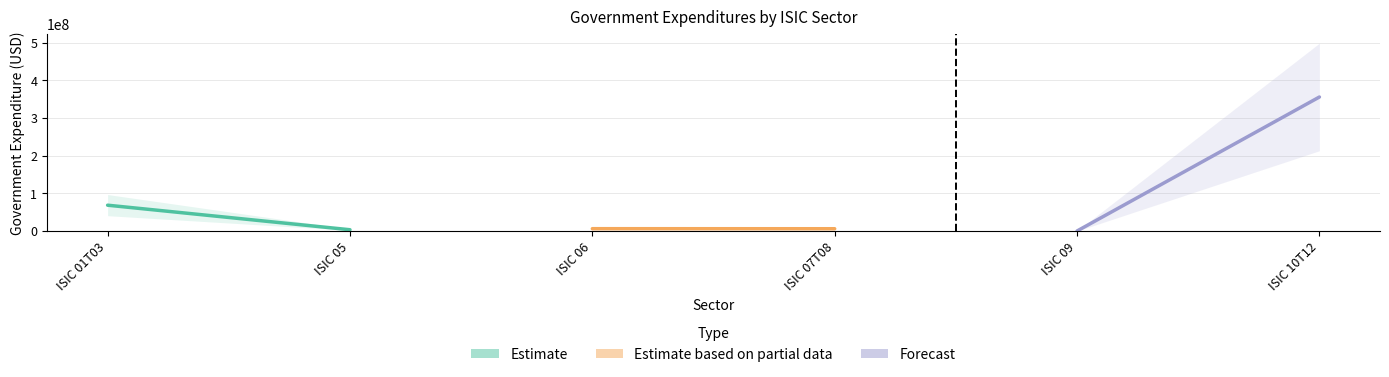

How many values in the Estimate based on partial data series exceed 6432553?

1